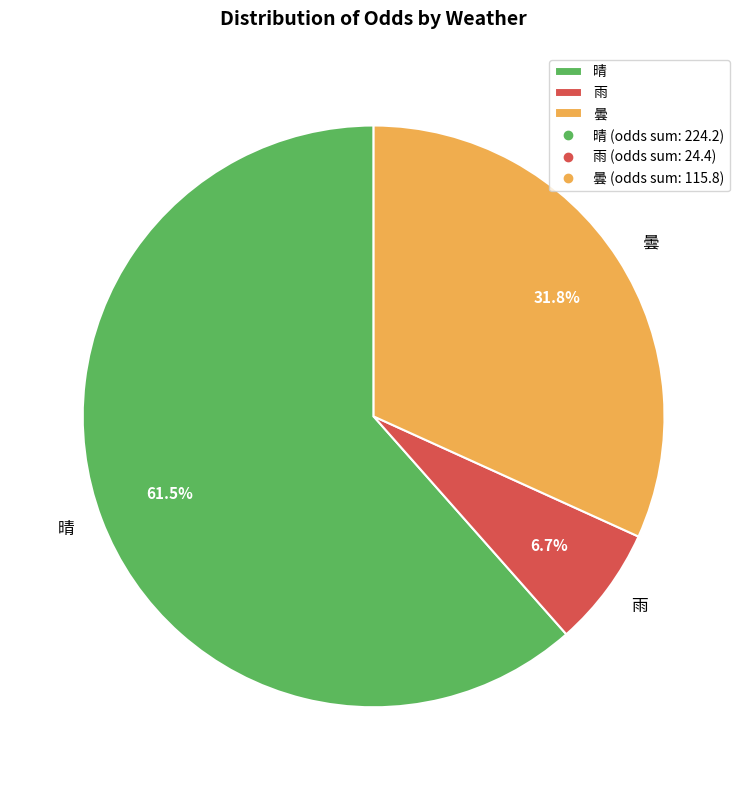

Is there any slice that represents more than half of the pie?

Yes